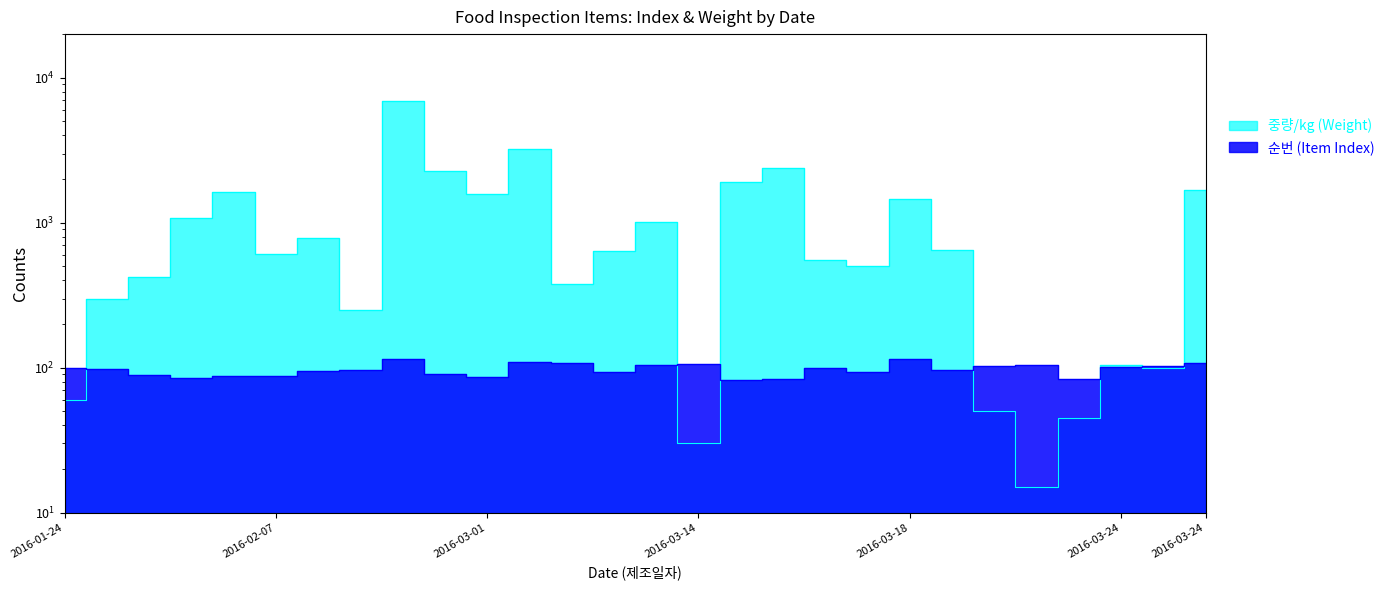

Rank the series by their maximum value, from highest to lowest.

중량/kg (Weight), 순번 (Item Index)